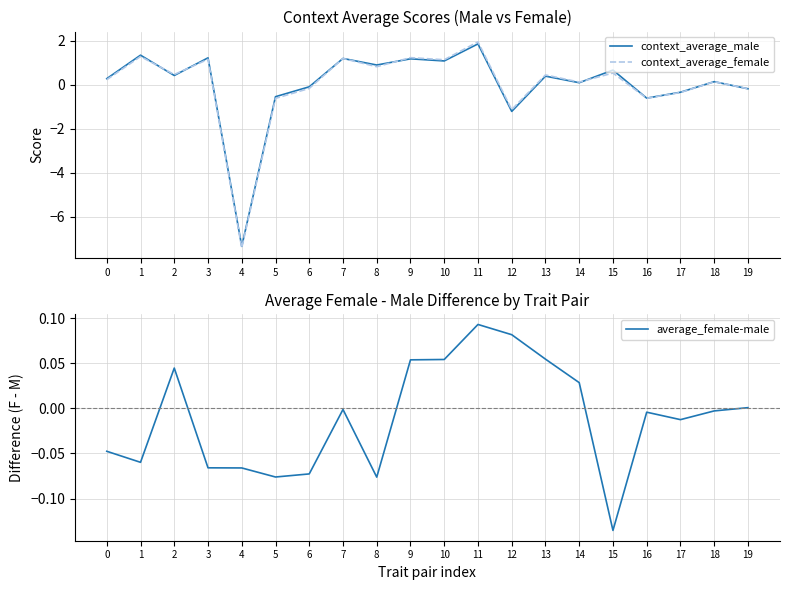

How many values in the context_average_male series are below 0?

7